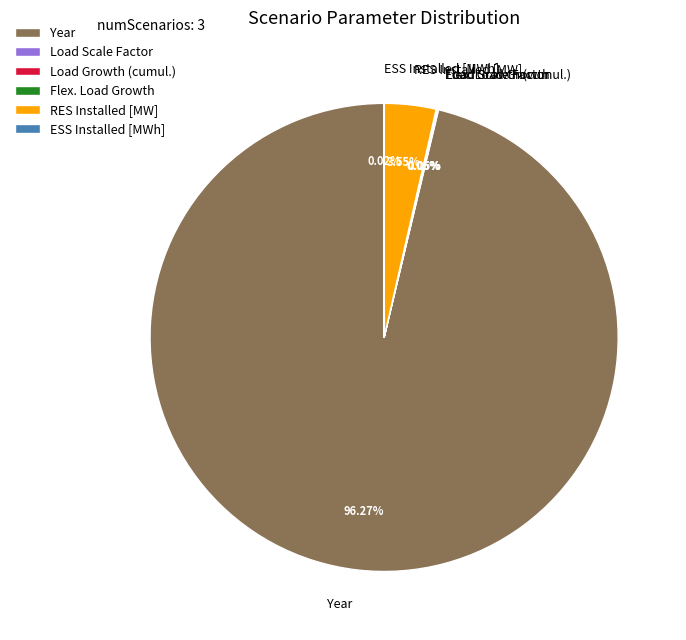

Is there any slice that represents more than half of the pie?

Yes